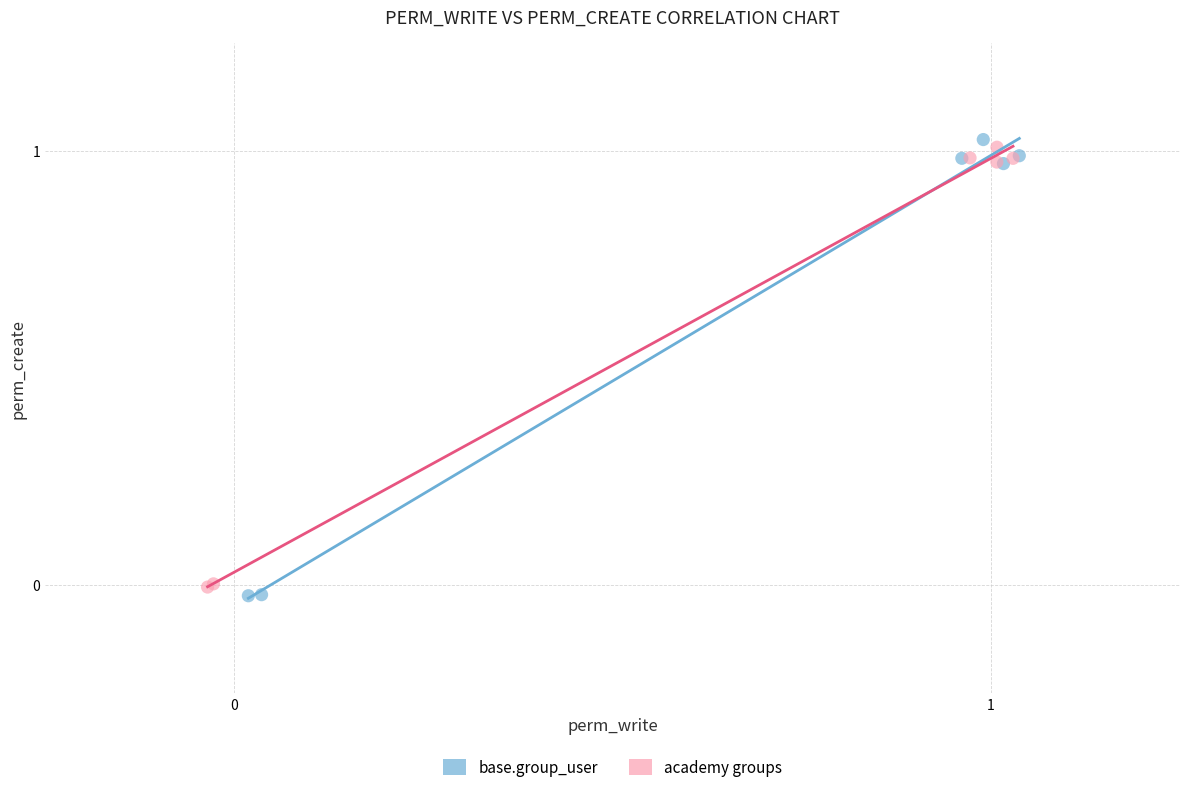

Which series has the widest spread of Y values?

base.group_user